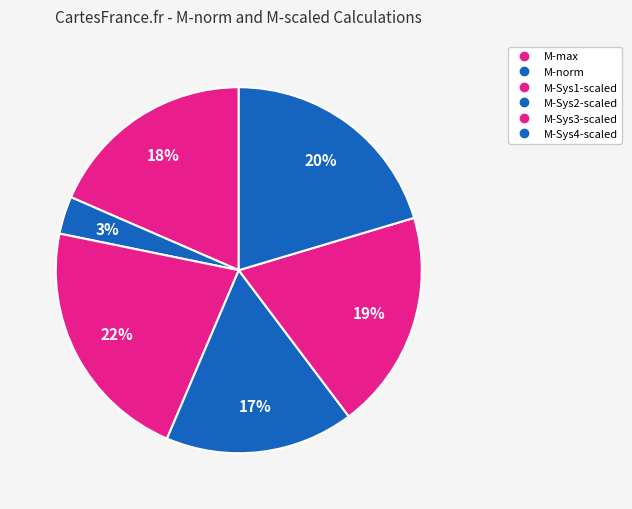

Is there any slice that represents more than half of the pie?

No